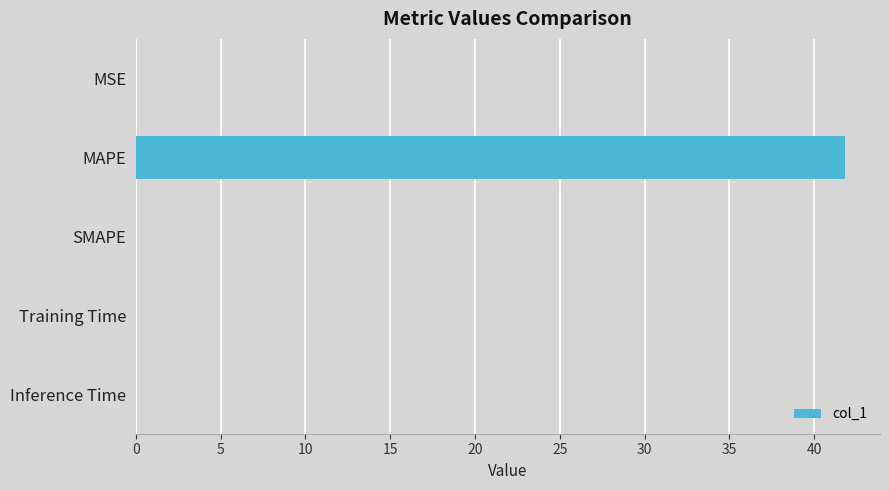

What is the sum of all values?

41.8